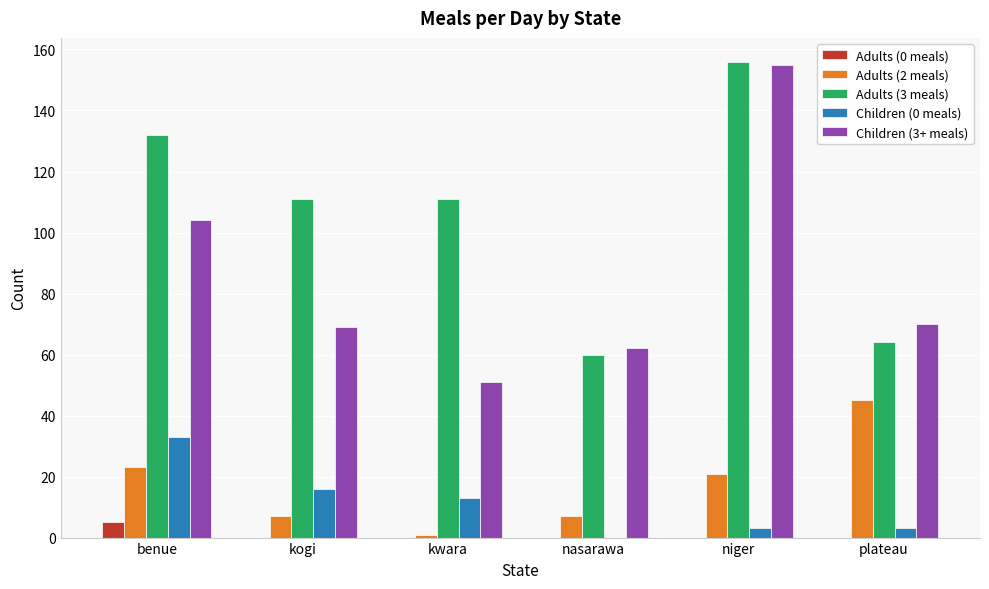

Are the bars grouped side by side (vs. stacked)?

Yes